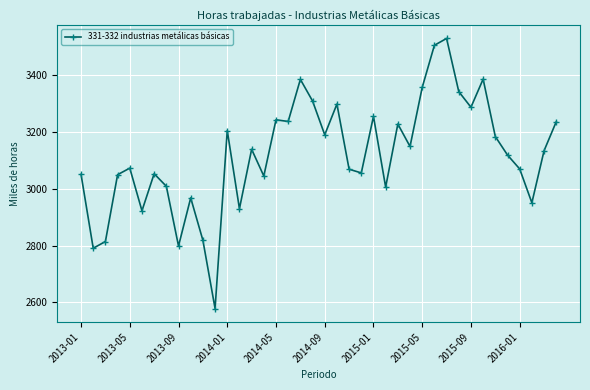

What is the value of the 13th point from the left?

3204.9